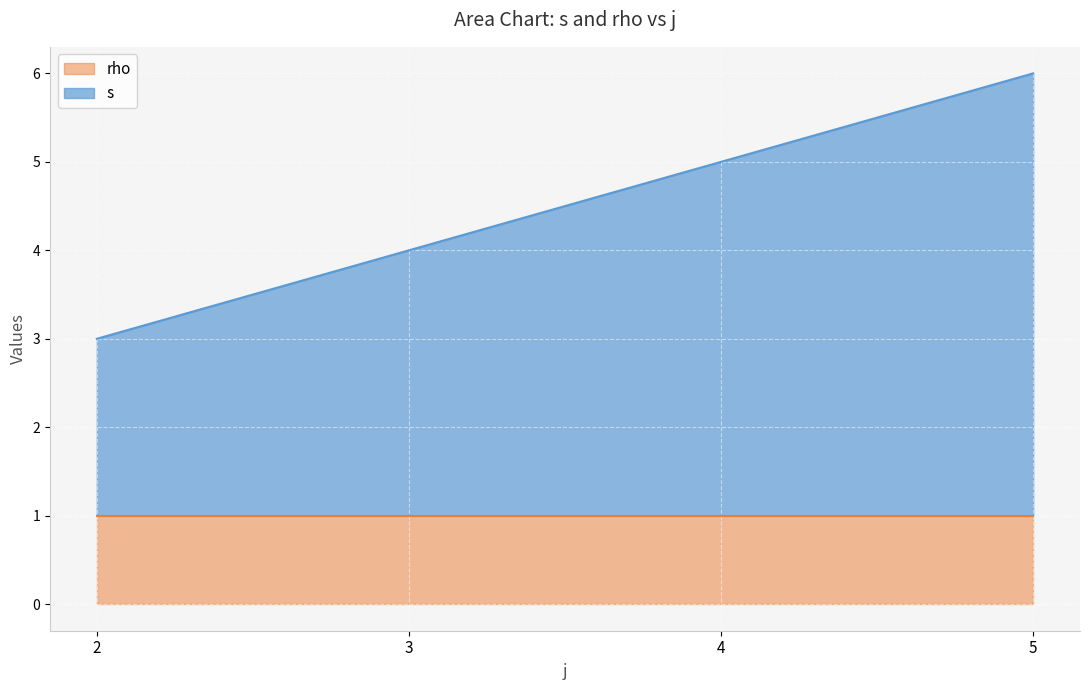

Which label corresponds to the smallest value in the chart?

2